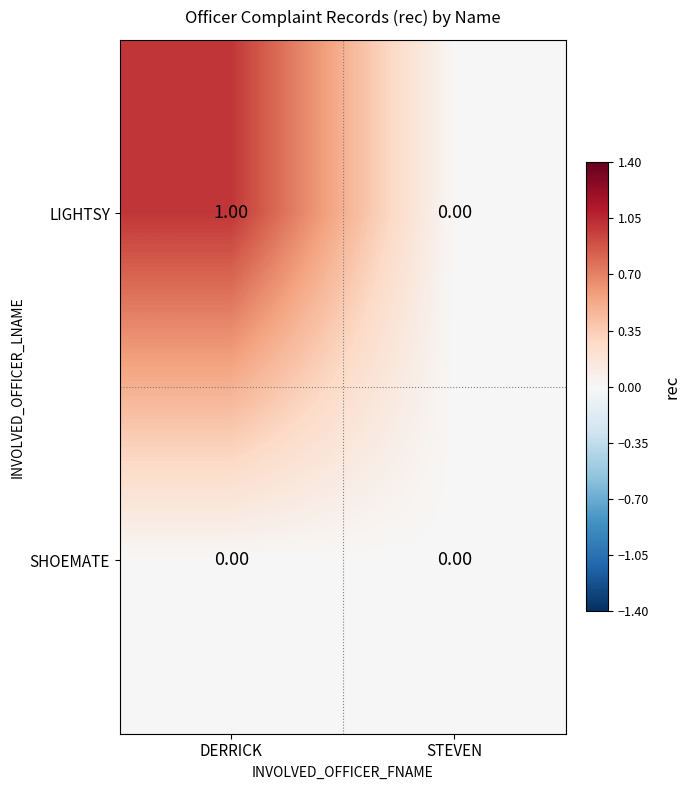

At which label does LIGHTSY reach its minimum?

STEVEN